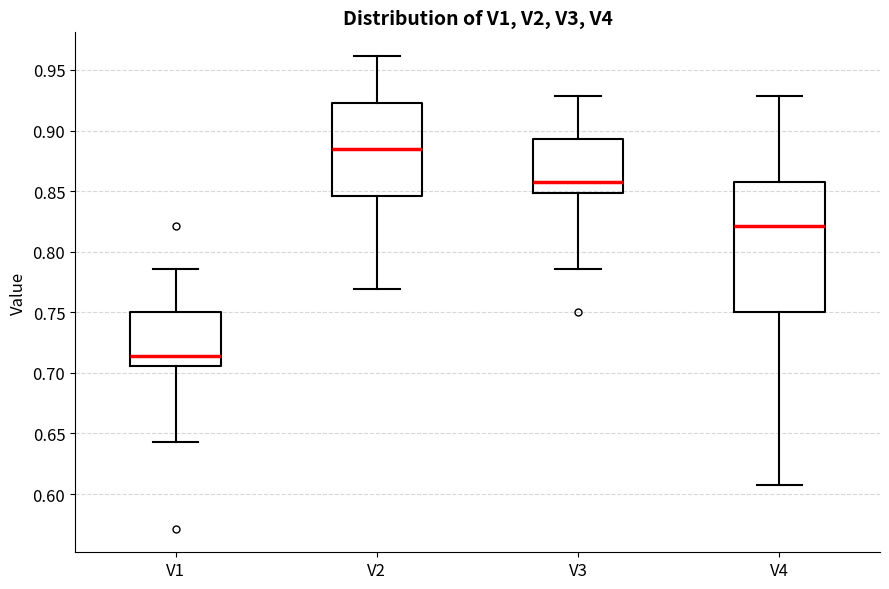

Reading left to right, read every box against the y-axis: the position of its median line, the range the box covers, and the ends of its whiskers. The values are not printed on the chart, so give them approximately, as read against the axis.

V1: median 0.715, box 0.705 to 0.750, whiskers 0.645 to 0.785
V2: median 0.885, box 0.845 to 0.925, whiskers 0.770 to 0.960
V3: median 0.855, box 0.850 to 0.895, whiskers 0.785 to 0.930
V4: median 0.820, box 0.750 to 0.855, whiskers 0.605 to 0.930